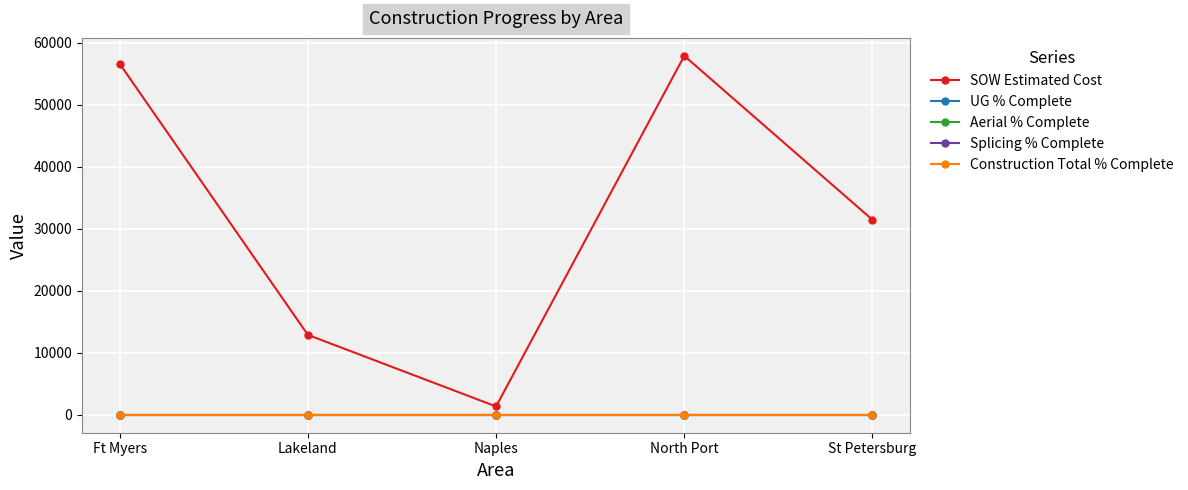

Is this an area chart (filled region under the line)?

No